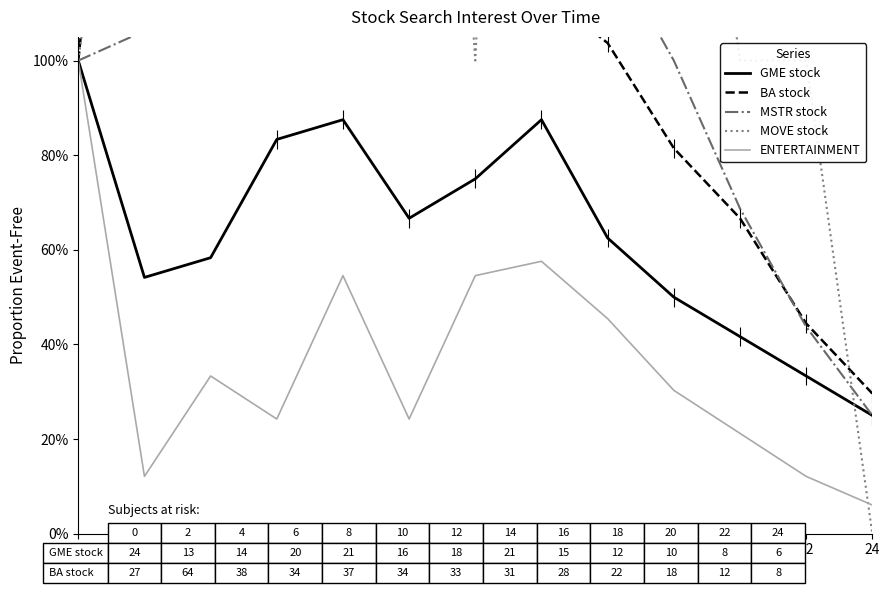

Where does the BA stock series first go above 1?

2